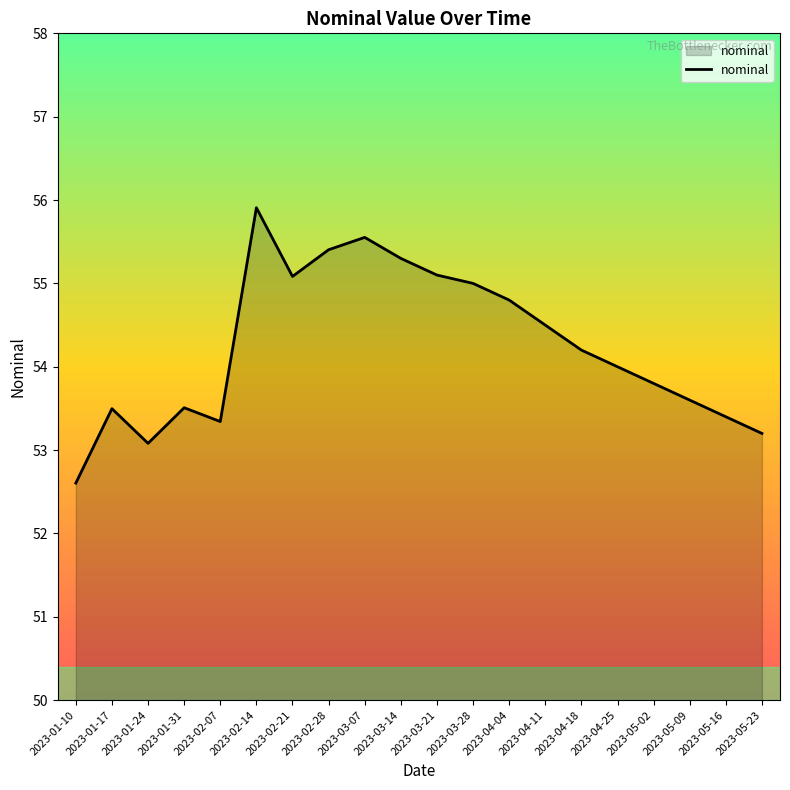

Read the value at 2023-04-18.

54.2